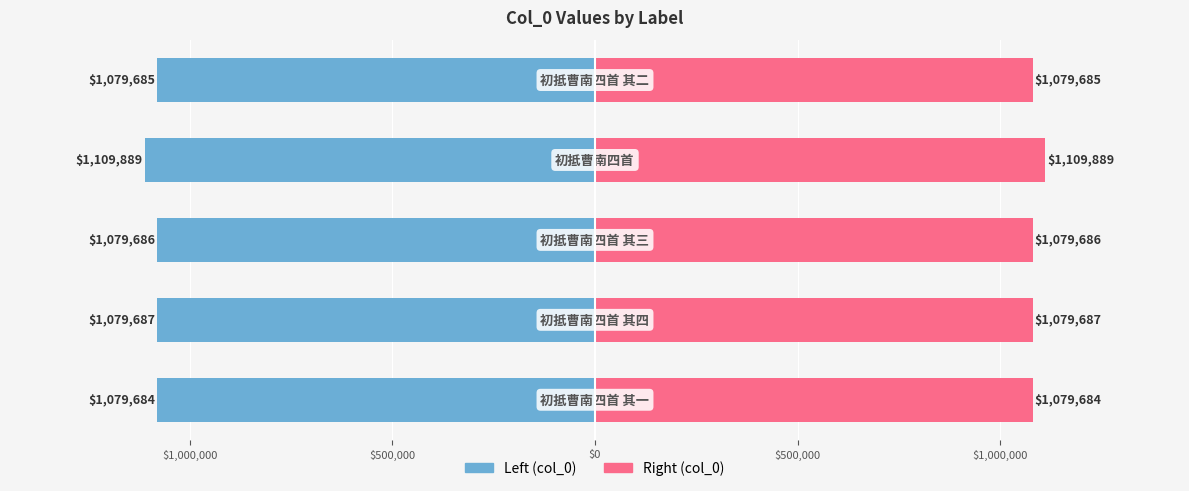

Read the col_0 (left) value at $500,000, to the nearest 50.

-1079700